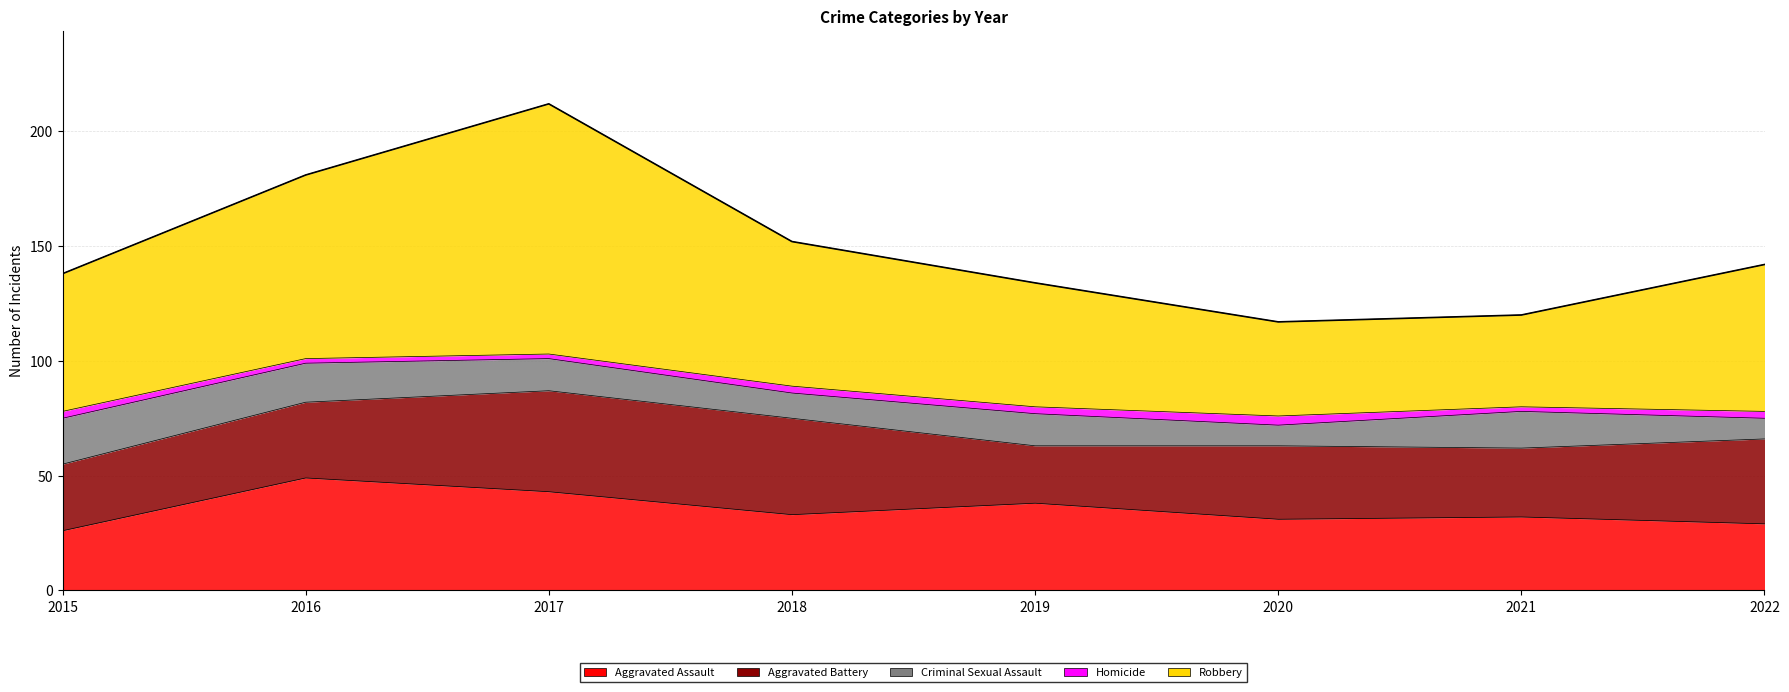

At which category is the sum across all series the highest?

2017